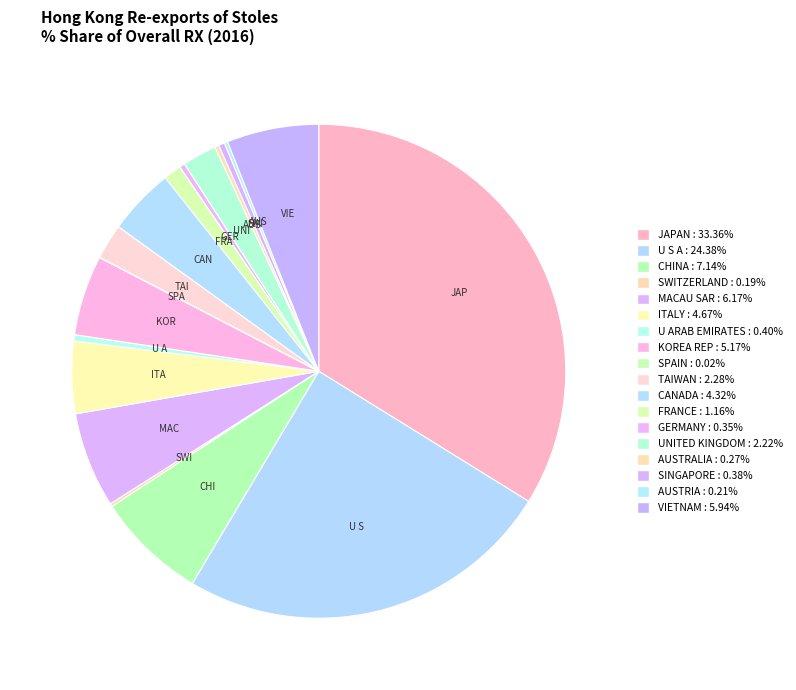

What is the total percentage of TAIWAN and VIETNAM?

8.3%